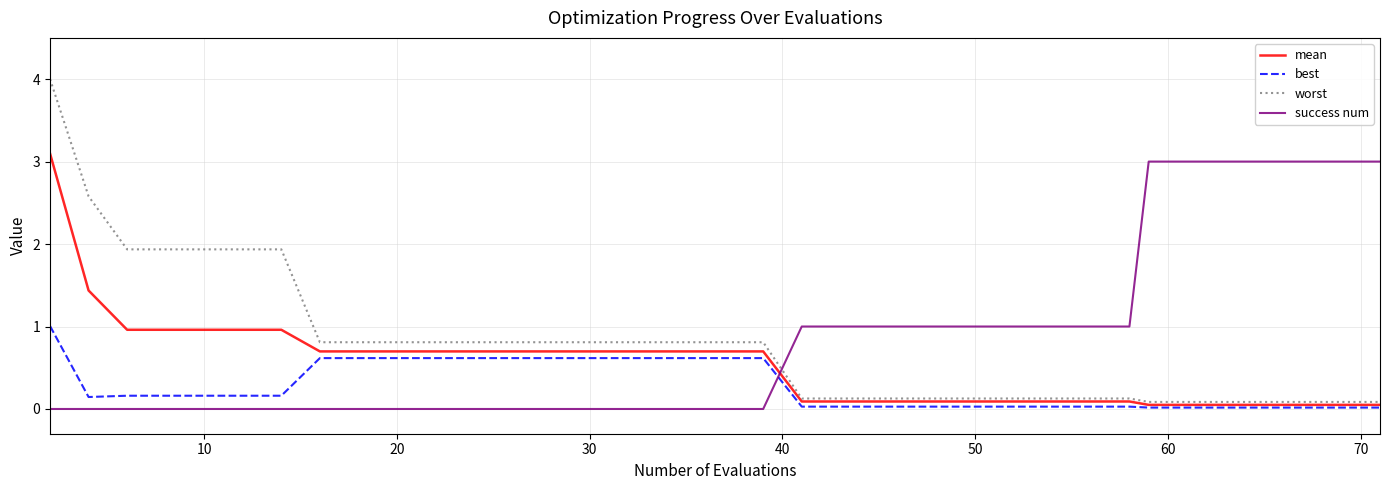

How many intersections are there between success num and mean?

1